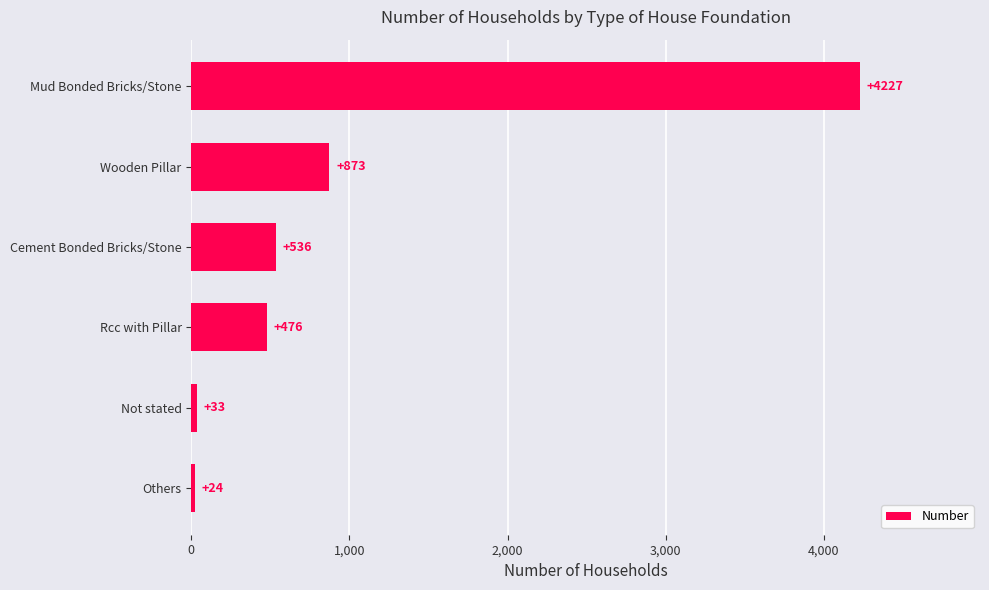

True or false: the data shows 701 at Cement Bonded Bricks/Stone.

False